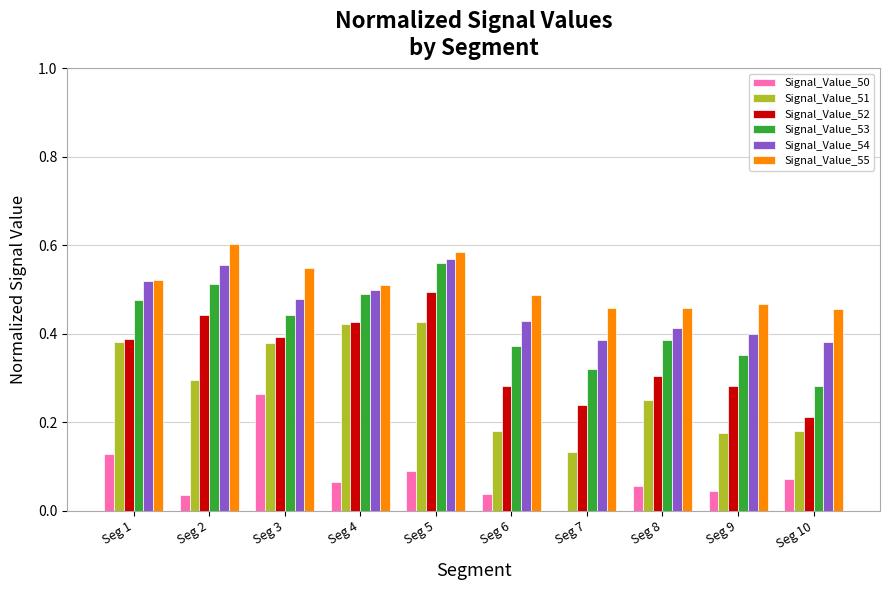

Which series has the largest total across all categories?

Signal_Value_55